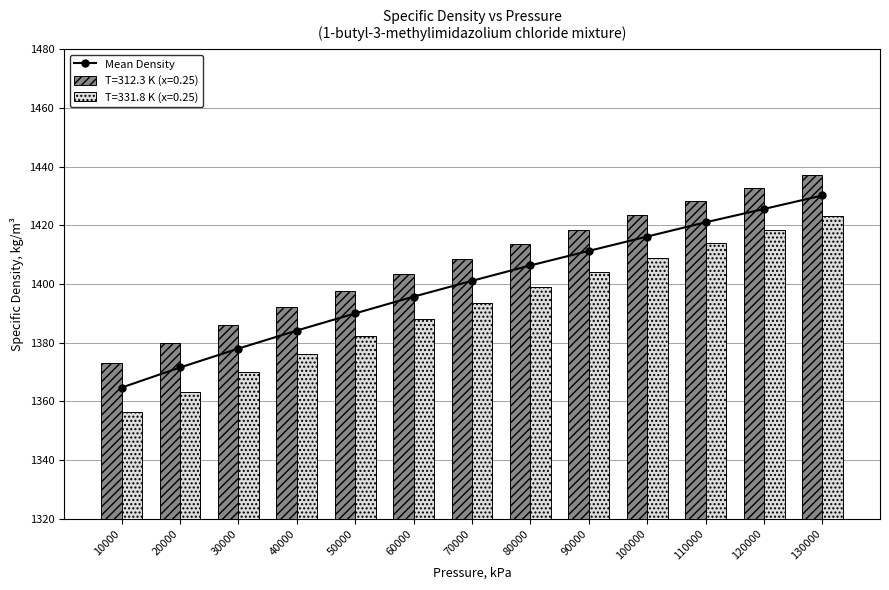

What is the average value?

1399.6